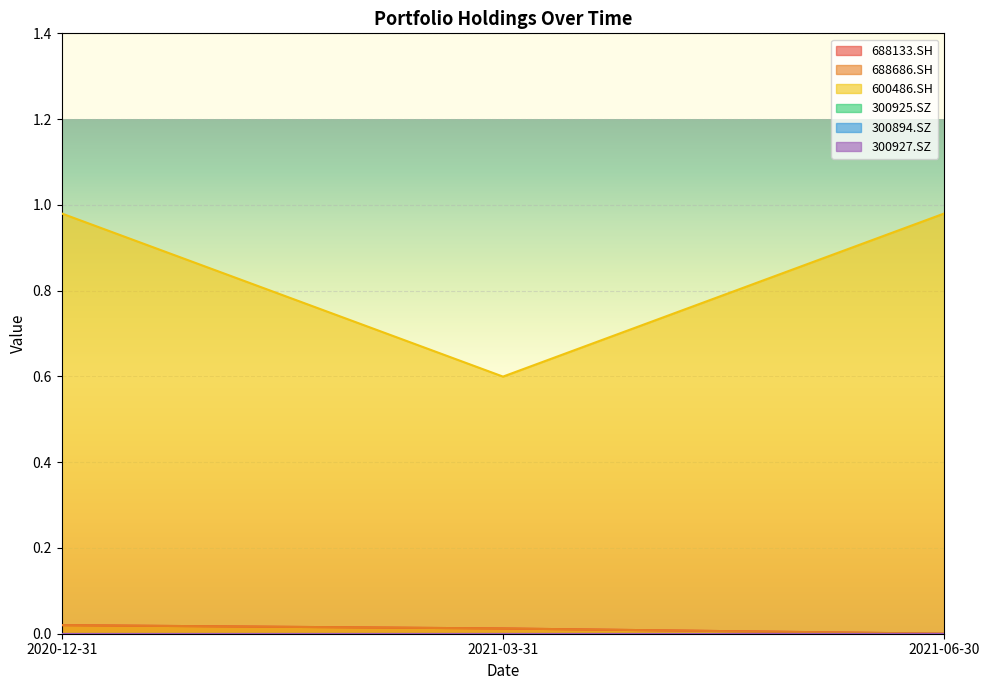

What is the total value across all series at 2021-06-30?

1.0